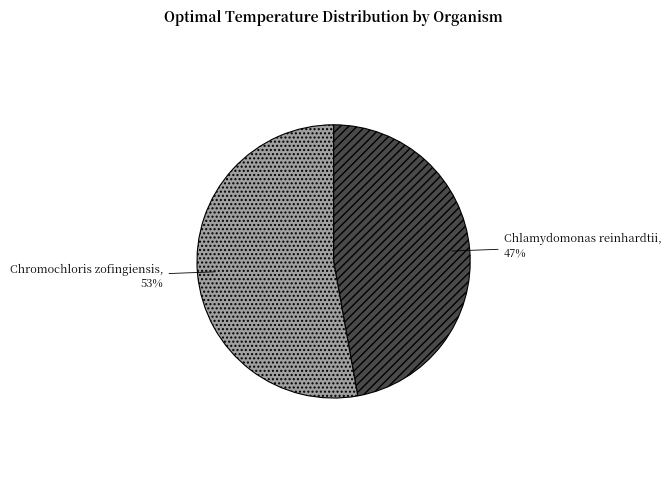

What is the ratio of the value at Chromochloris zofingiensis to the value at Chlamydomonas reinhardtii?

1.1